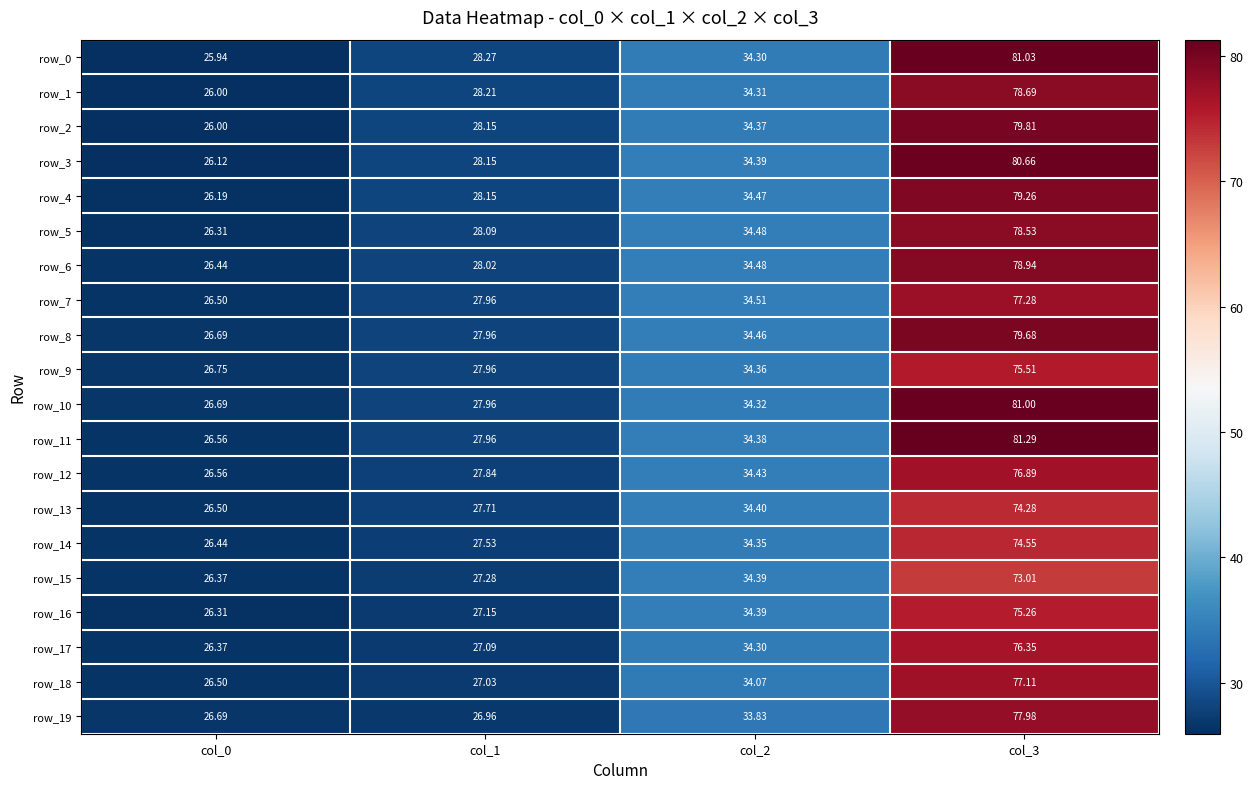

What is the minimum value shown in the chart?

25.9